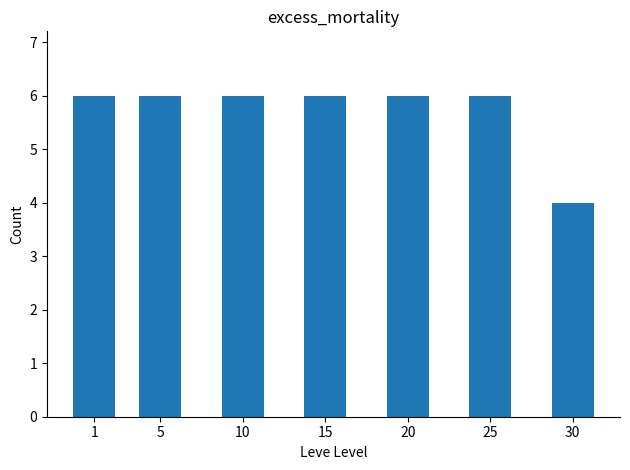

At which category does the chart reach its minimum across all series?

30